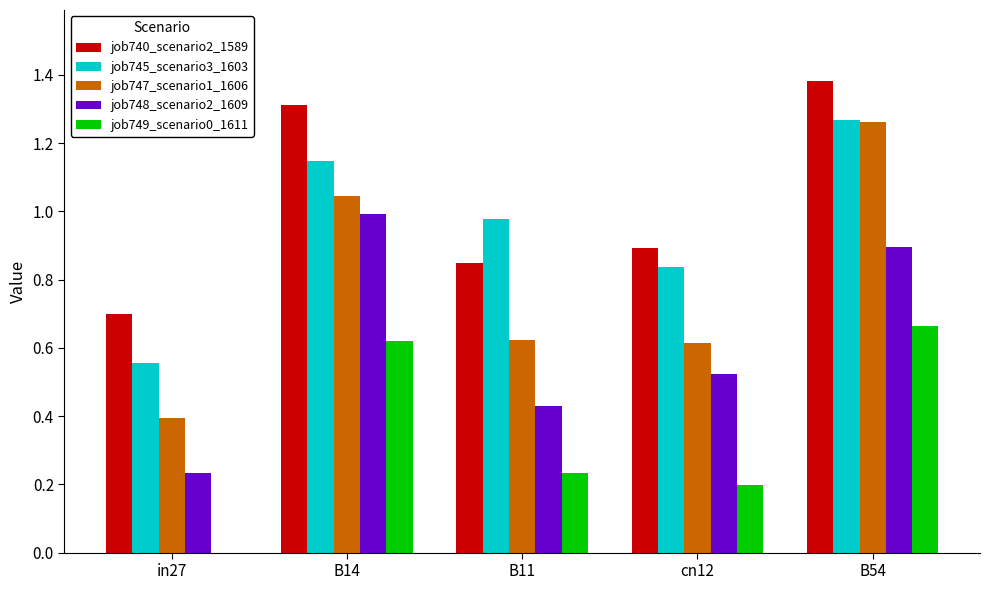

True or false: job748_scenario2_1609 has a value of 0.2 at in27.

True